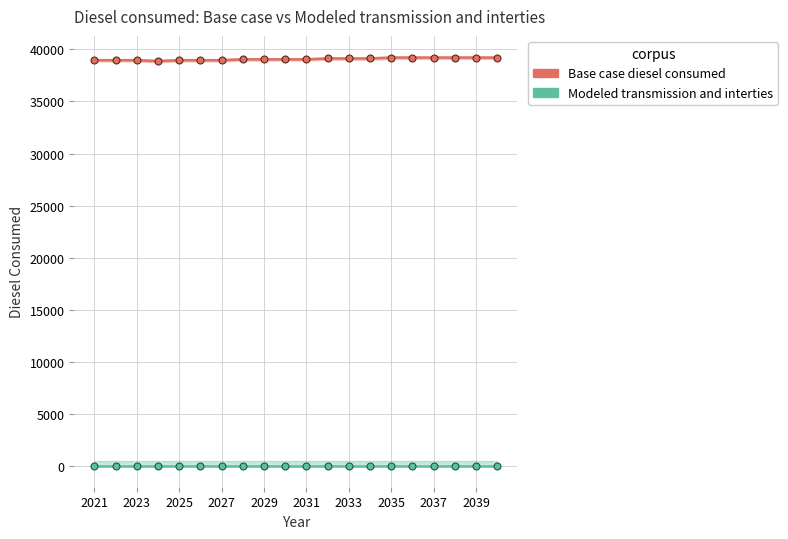

List the series in order of their peak value, highest first.

Base case diesel consumed, Modeled transmission and interties